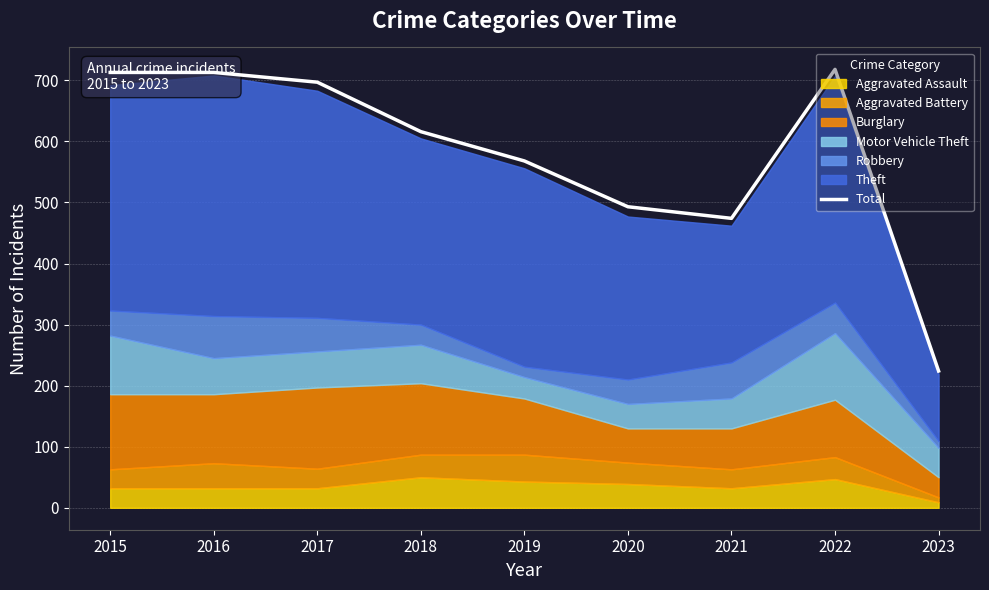

Approximately how many times larger is the value at 2022 compared to 2017?

1.0